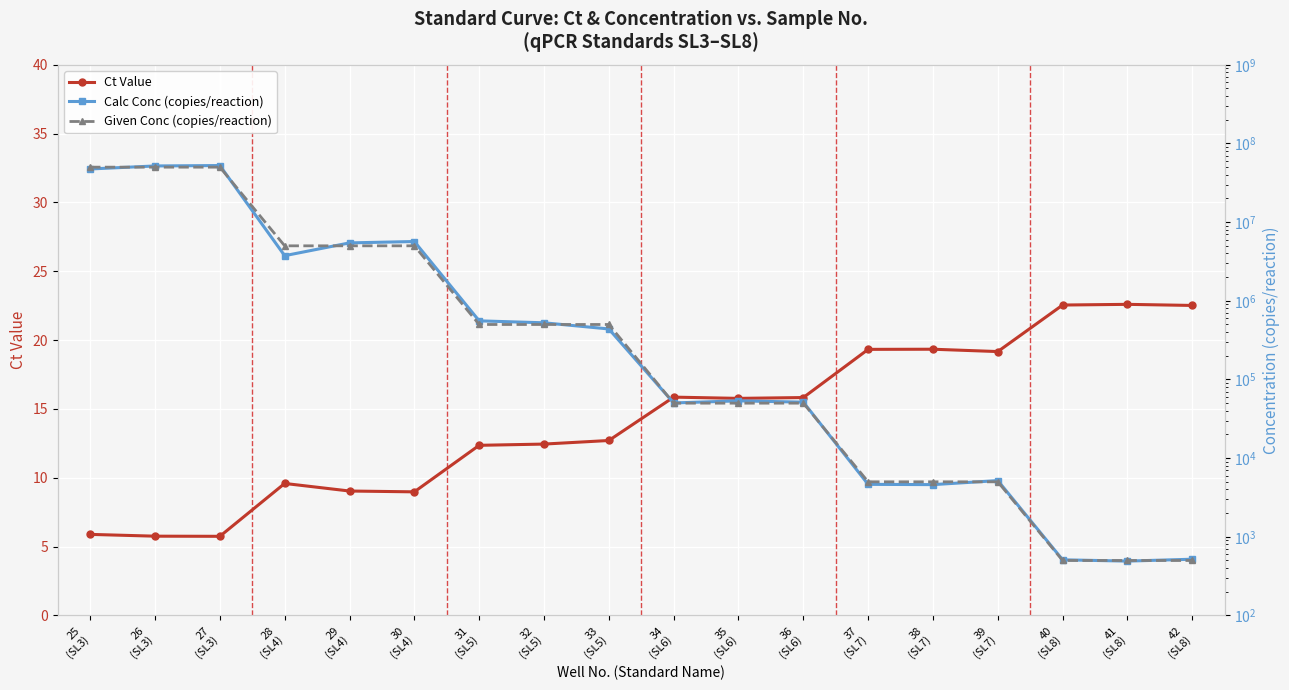

What is the value of the Ct Value point at the 10th from the left?

15.9